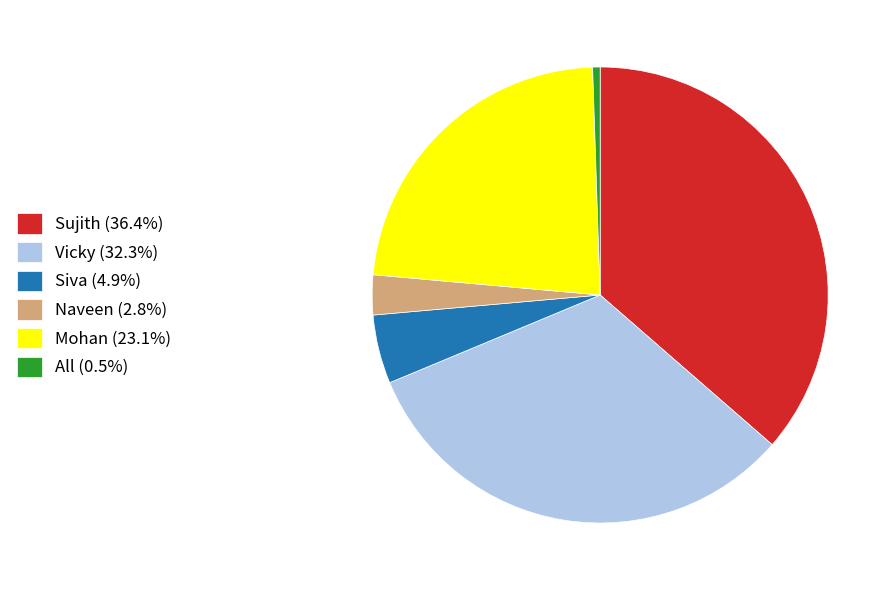

Does Sujith represent more than half of the total?

No